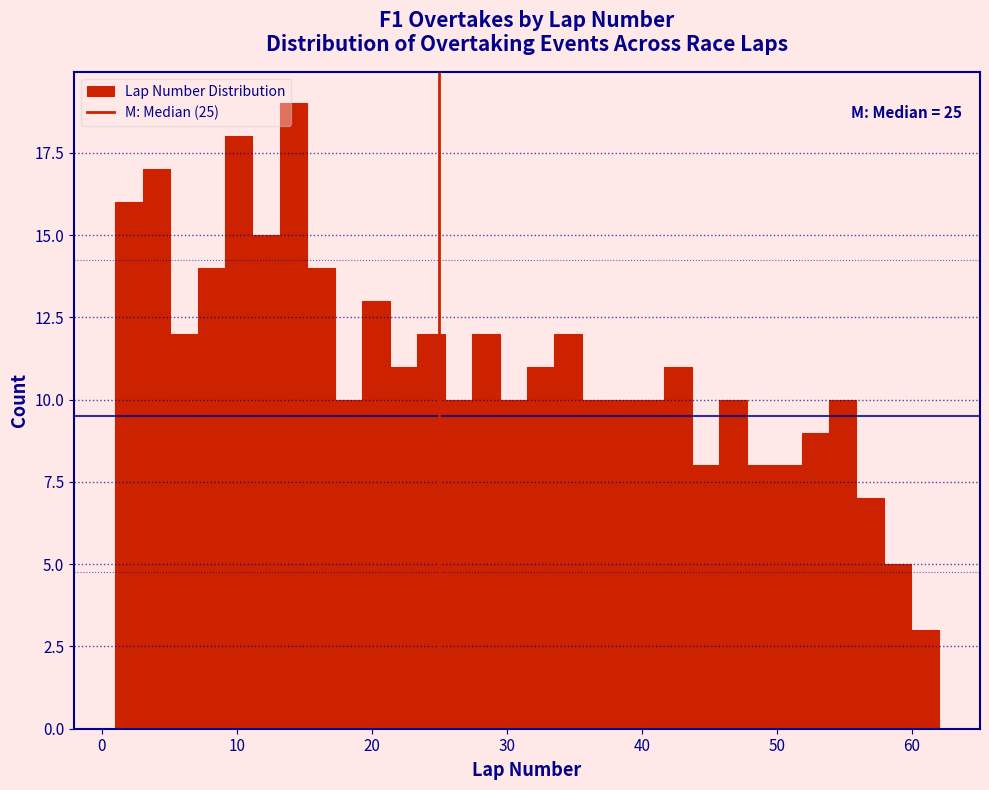

Around what value on the x-axis is the tallest bar? Give the approximate position of its centre, as read against the axis.

14